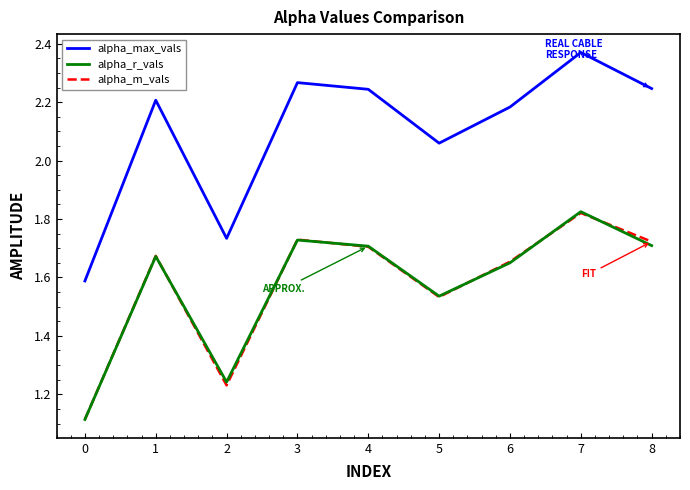

What is the difference between the alpha_r_vals values at 7 and 6?

0.2